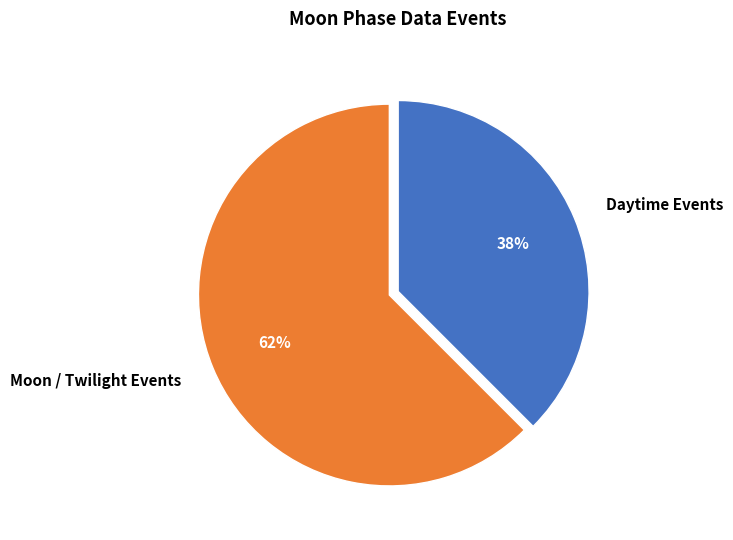

Which category has the biggest portion of the pie?

Moon / Twilight Events